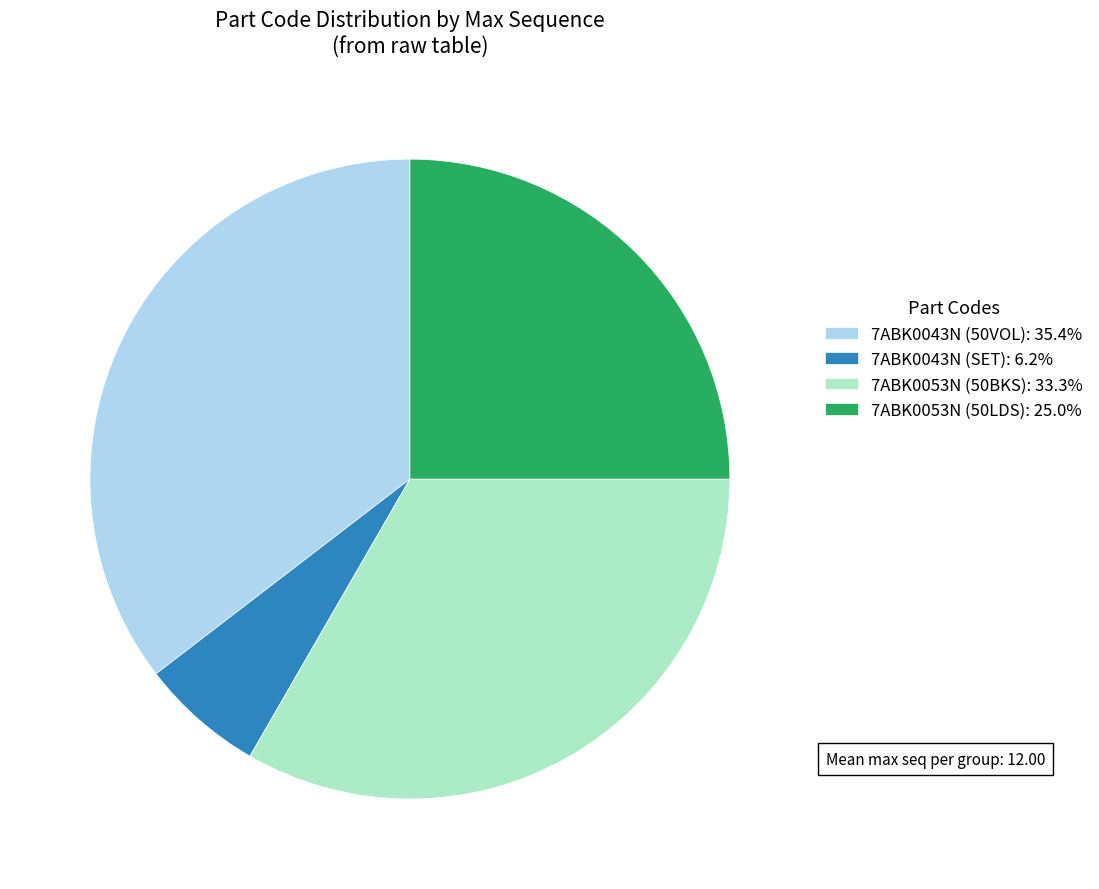

Is 7ABK0043N (SET): 6.2% the majority of the pie?

No